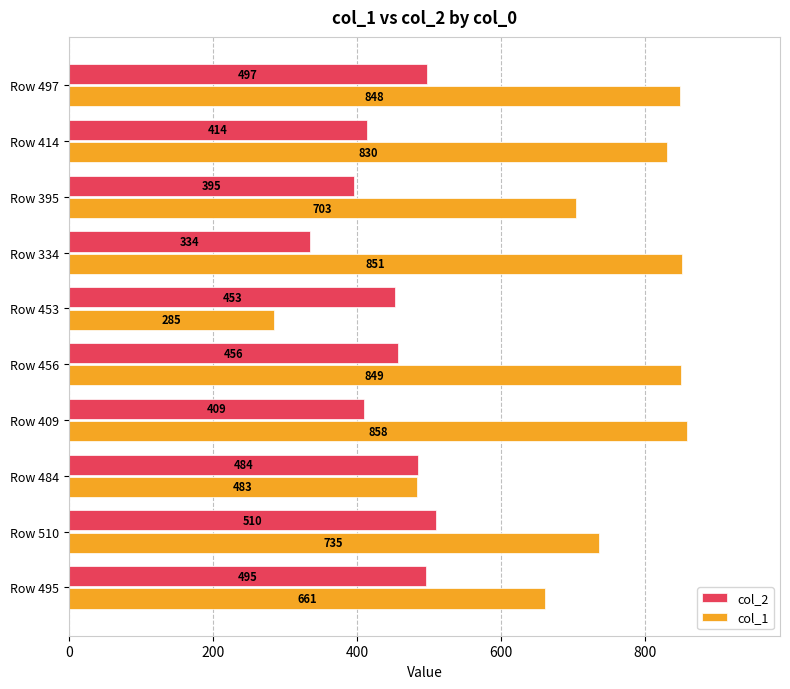

Rank the series by their average value, from highest to lowest.

col_1, col_2